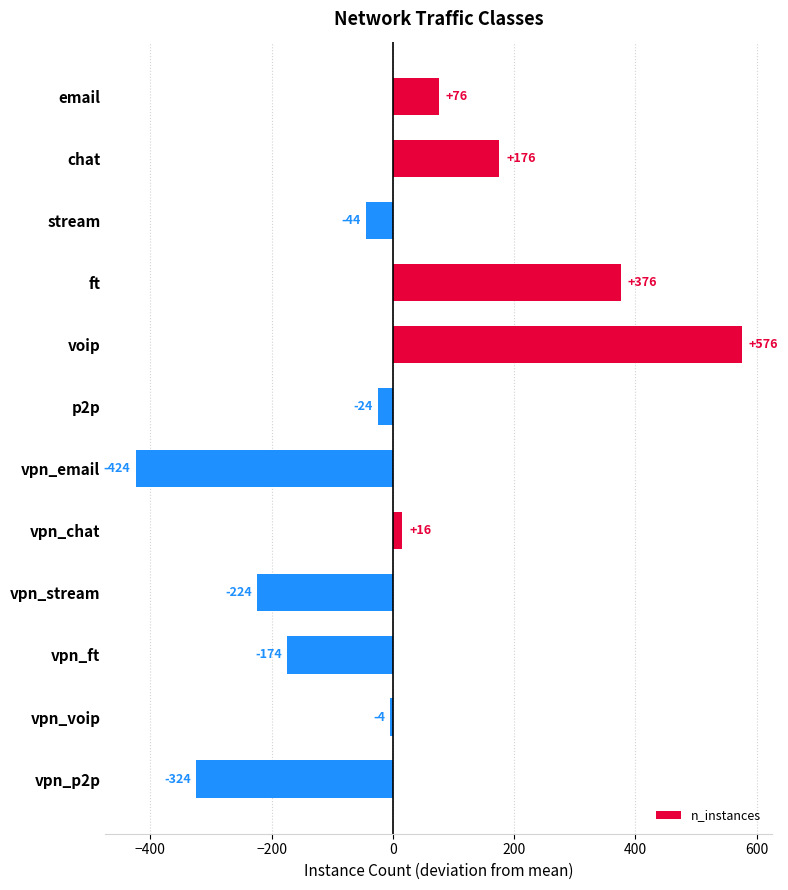

Is it true that the value at vpn_p2p is -85.8?

False